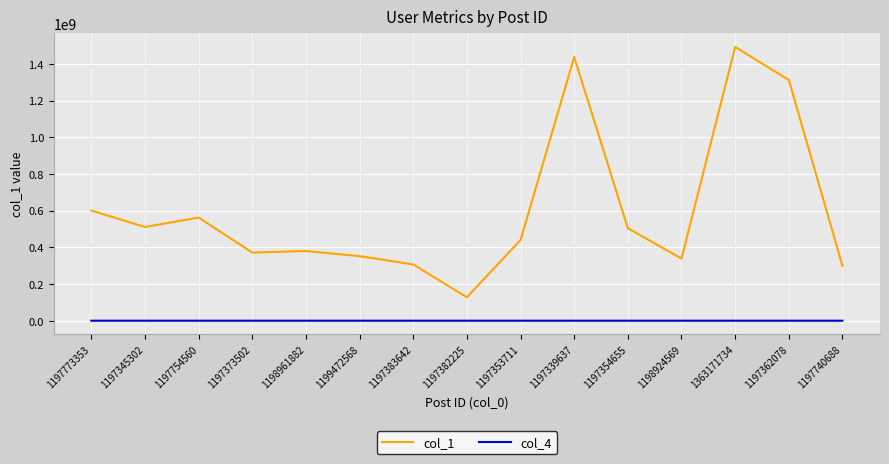

Where is col_1 nearest to the value 810058083?

1197773353